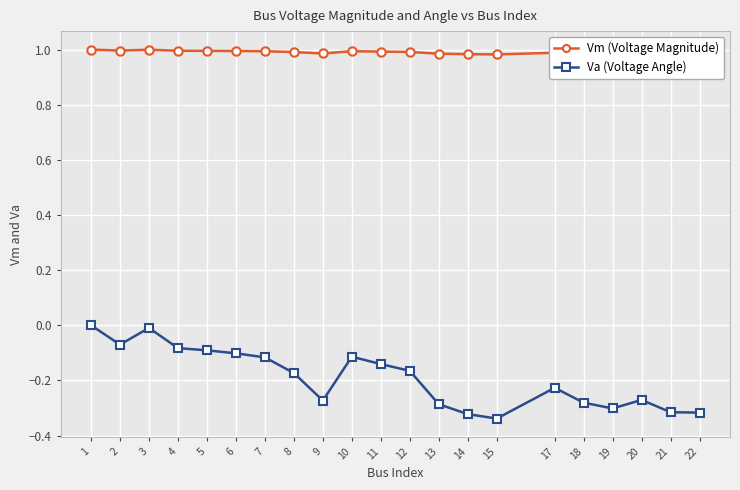

True or false: Va (Voltage Angle) and Vm (Voltage Magnitude) intersect in this chart.

False